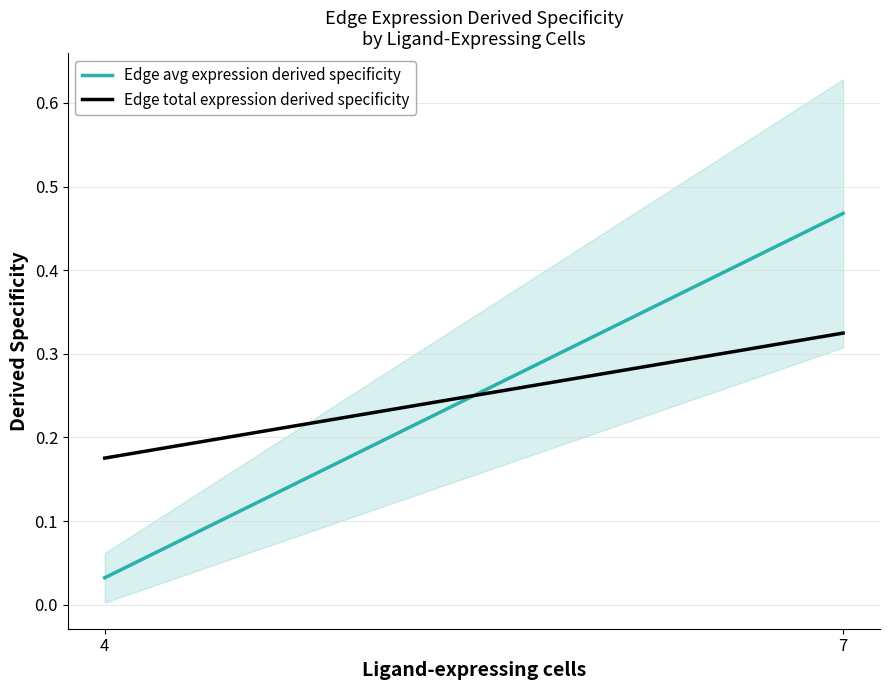

How many data points does each series have?

2